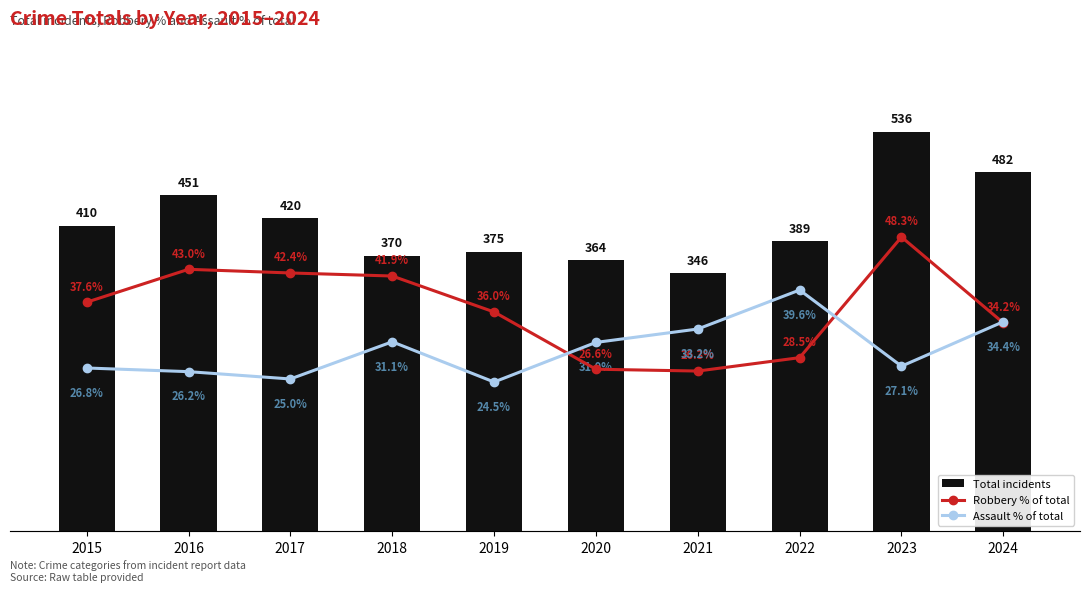

How many data points does each series have?

10